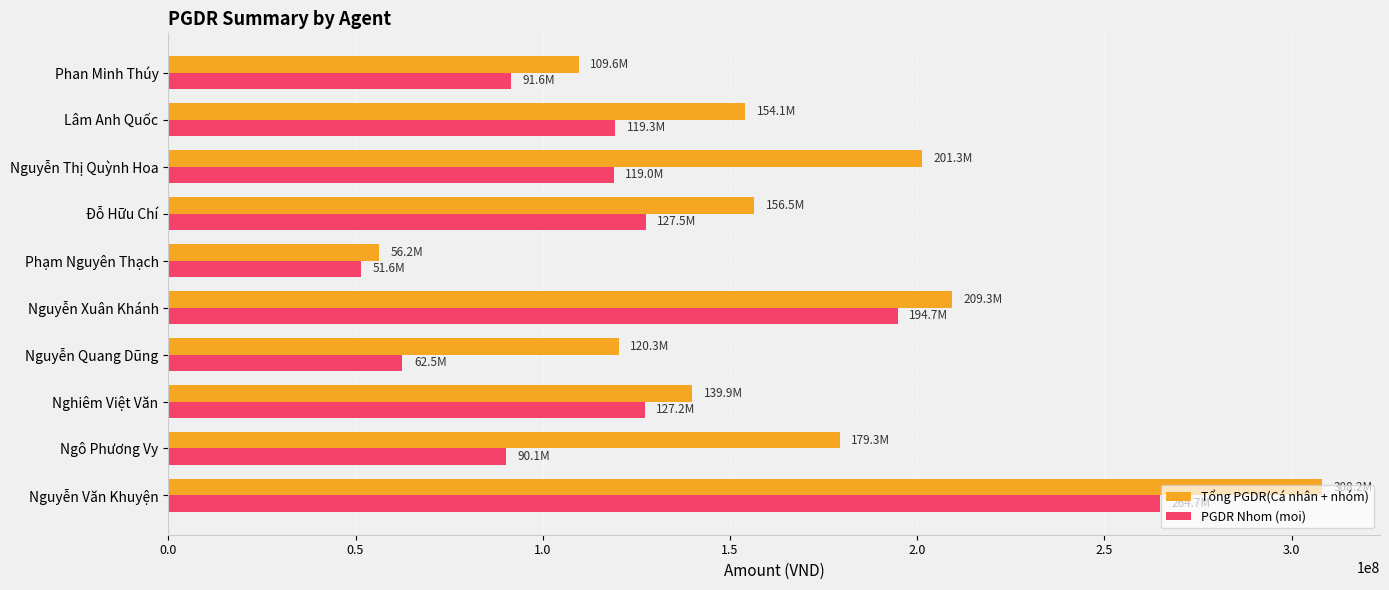

What is the total value across all series at Nghiêm Việt Văn?

267067624.0